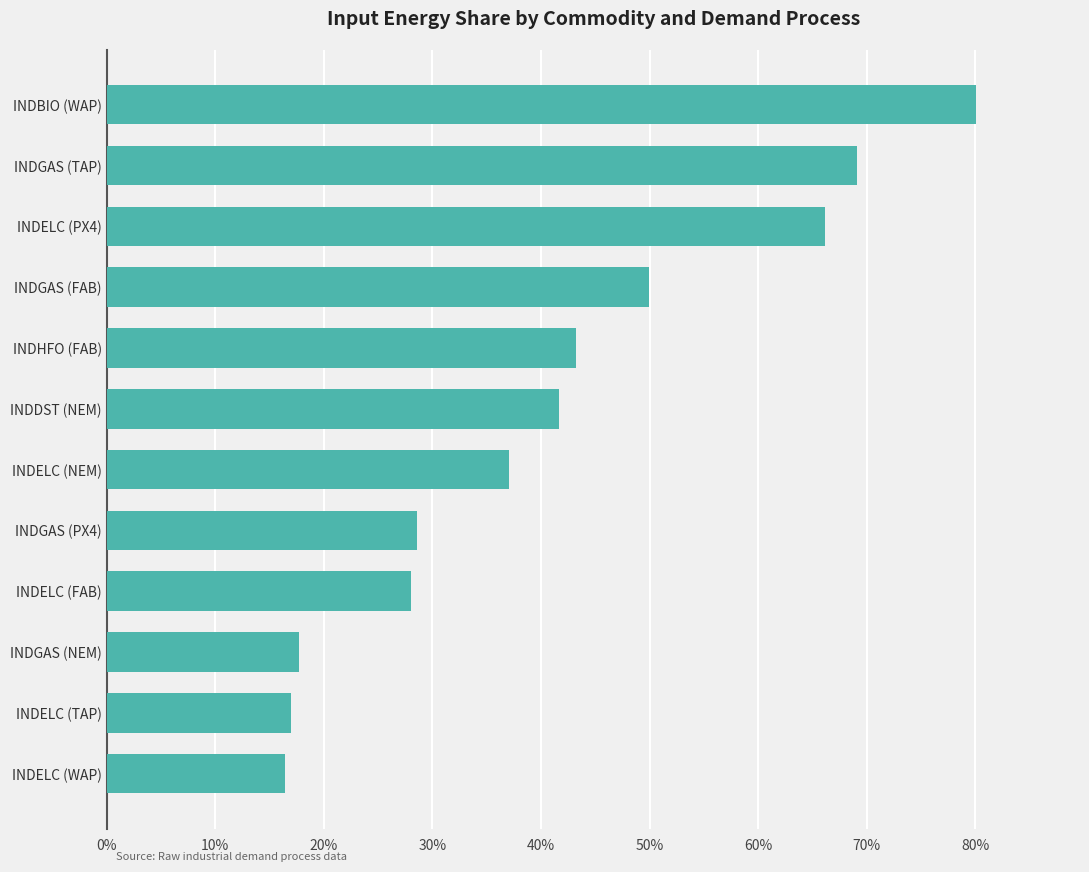

What is the average value?

0.4